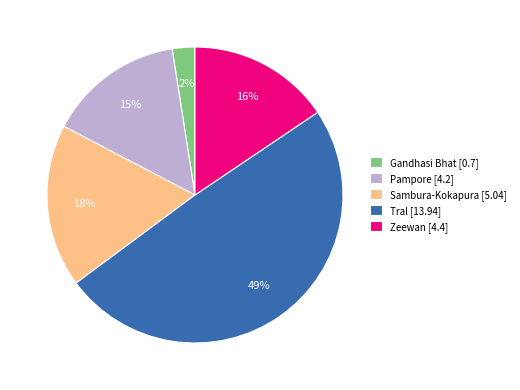

Is it true that Pampore is 5% of the pie?

False